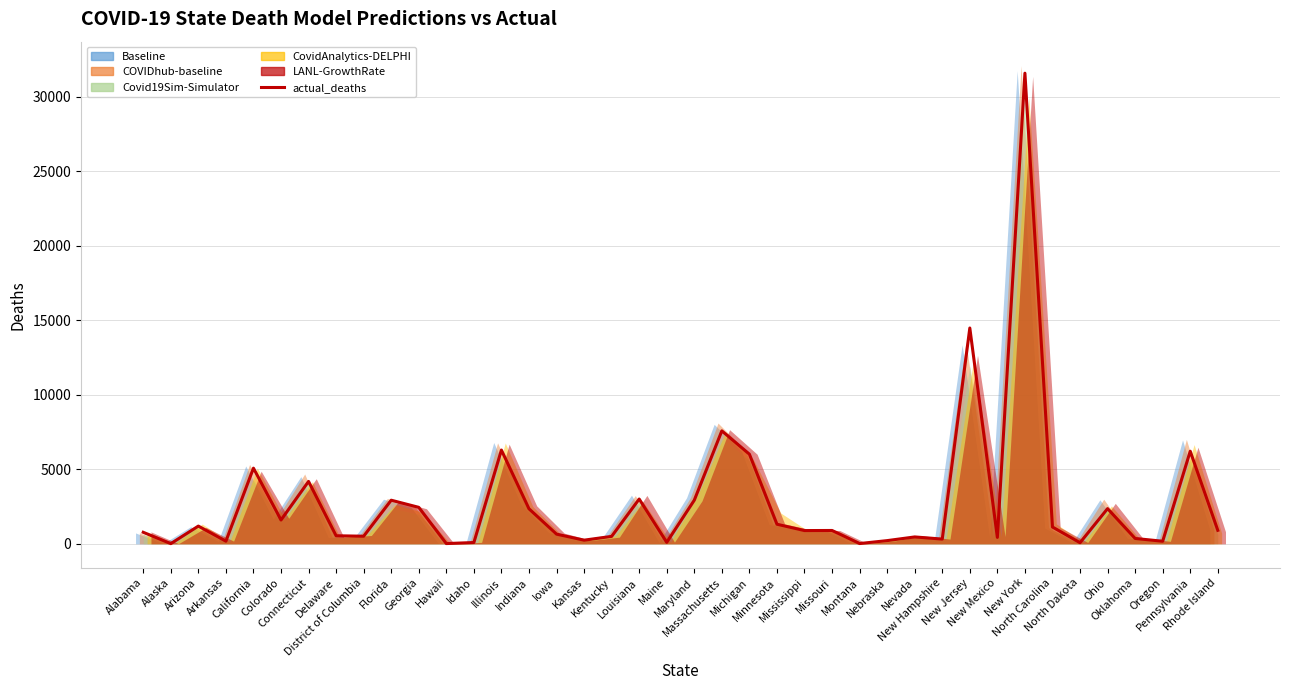

Reading right to left, what are all the values shown in this chart?

Rhode Island=906	Pennsylvania=6211	Oregon=173	Oklahoma=359	Ohio=2360	North Dakota=74	North Carolina=1127	New York=31568	New Mexico=431	New Jersey=14476	New Hampshire=318	Nevada=462	Nebraska=215	Montana=18	Missouri=895	Mississippi=889	Minnesota=1314	Michigan=6013	Massachusetts=7576	Maryland=2926	Maine=100	Louisiana=3004	Kentucky=499	Kansas=245	Iowa=650	Indiana=2351	Illinois=6289	Idaho=87	Hawaii=17	Georgia=2447	Florida=2925	District of Columbia=511	Delaware=540	Connecticut=4186	Colorado=1597	California=5076	Arkansas=177	Arizona=1189	Alaska=12	Alabama=773